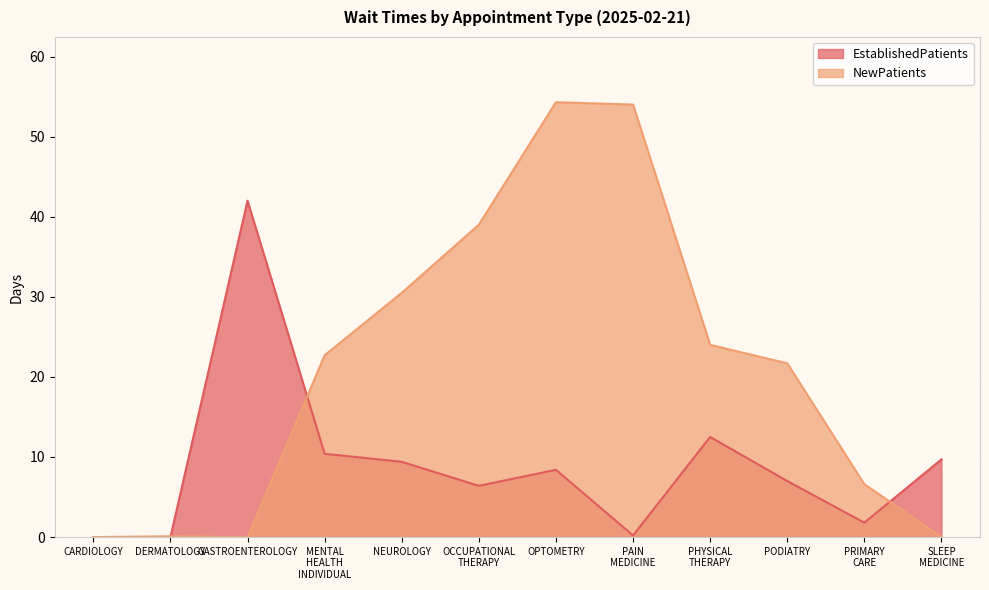

Rank the series at PODIATRY from lowest to highest value.

EstablishedPatients, NewPatients